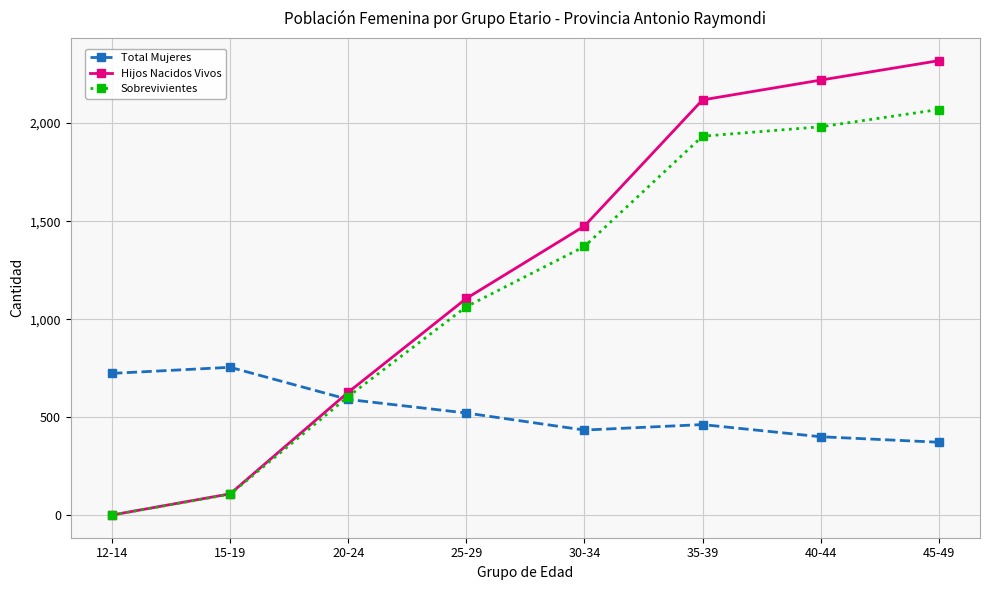

Which series has the largest total across all categories?

Hijos Nacidos Vivos